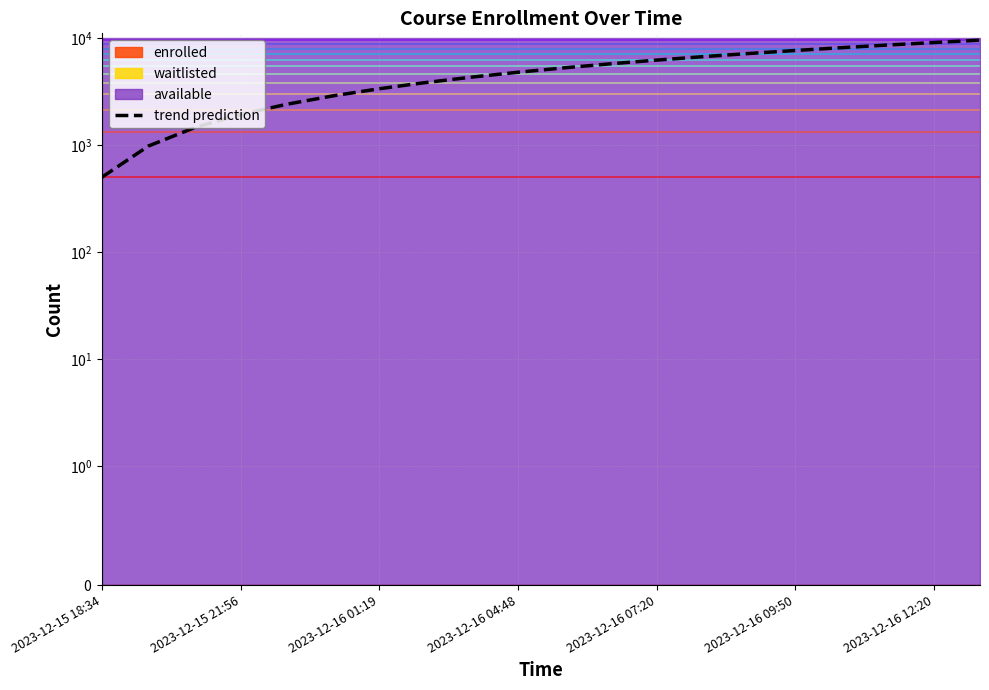

How many values are below 5236?

10